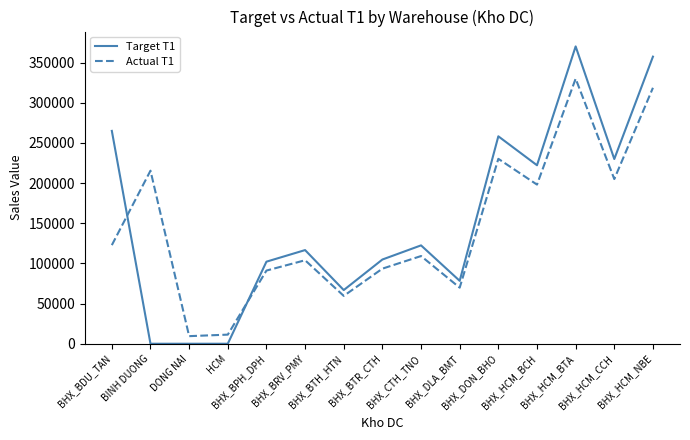

What is the difference between the maximum and minimum values in the Actual T1 series?

320463.9